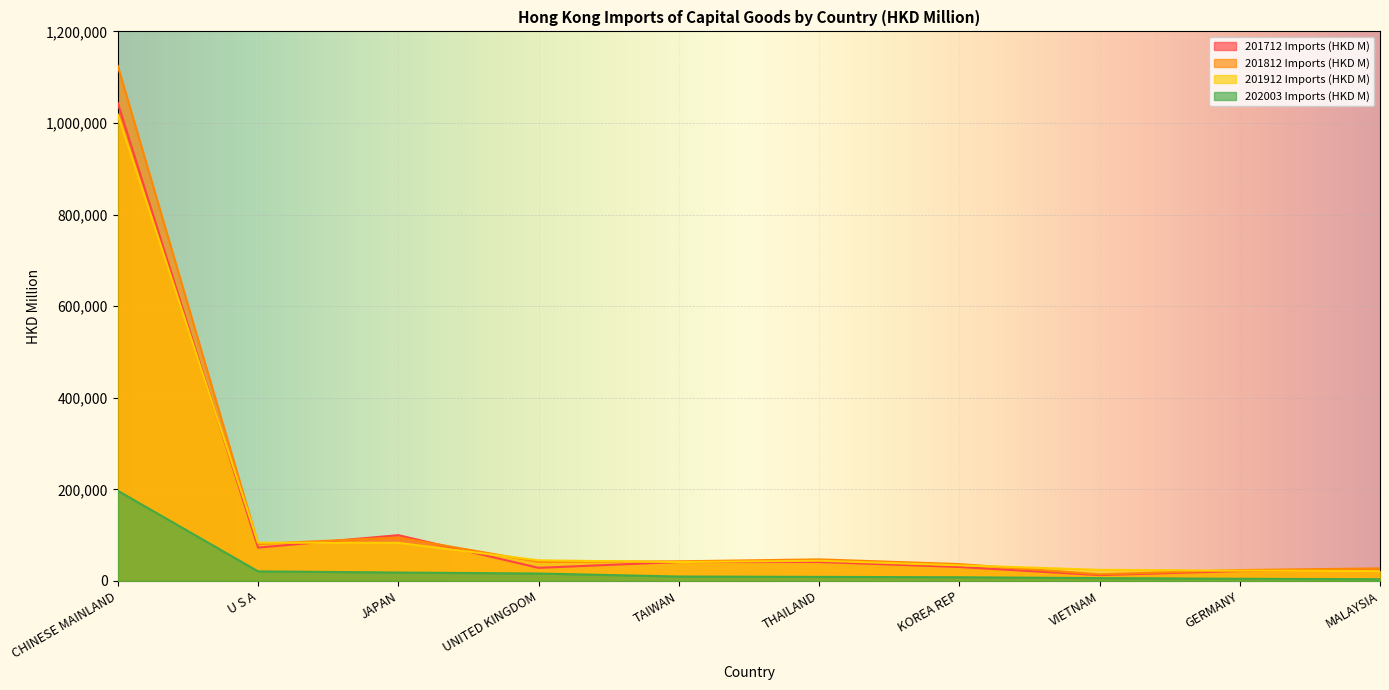

Reading left to right, extract all data points from this chart.

201712 Imports (HKD M): 1043324.3	72773.7	100059.8	28667.6	41395.4	41460.5	30484.4	12838.5	21789.3	22546.1
201812 Imports (HKD M): 1124491.4	80869.3	94852.8	41821.8	42891.0	47167.2	36890.5	14523.3	23818.1	27520.9
201912 Imports (HKD M): 1018571.3	83609.9	83237.5	45051.8	41249.3	44171.8	34211.3	24314.7	22508.4	21552.4
202003 Imports (HKD M): 196945.0	20974.4	18435.9	16257.7	9718.5	8913.3	8061.8	6223.4	4779.8	3806.9